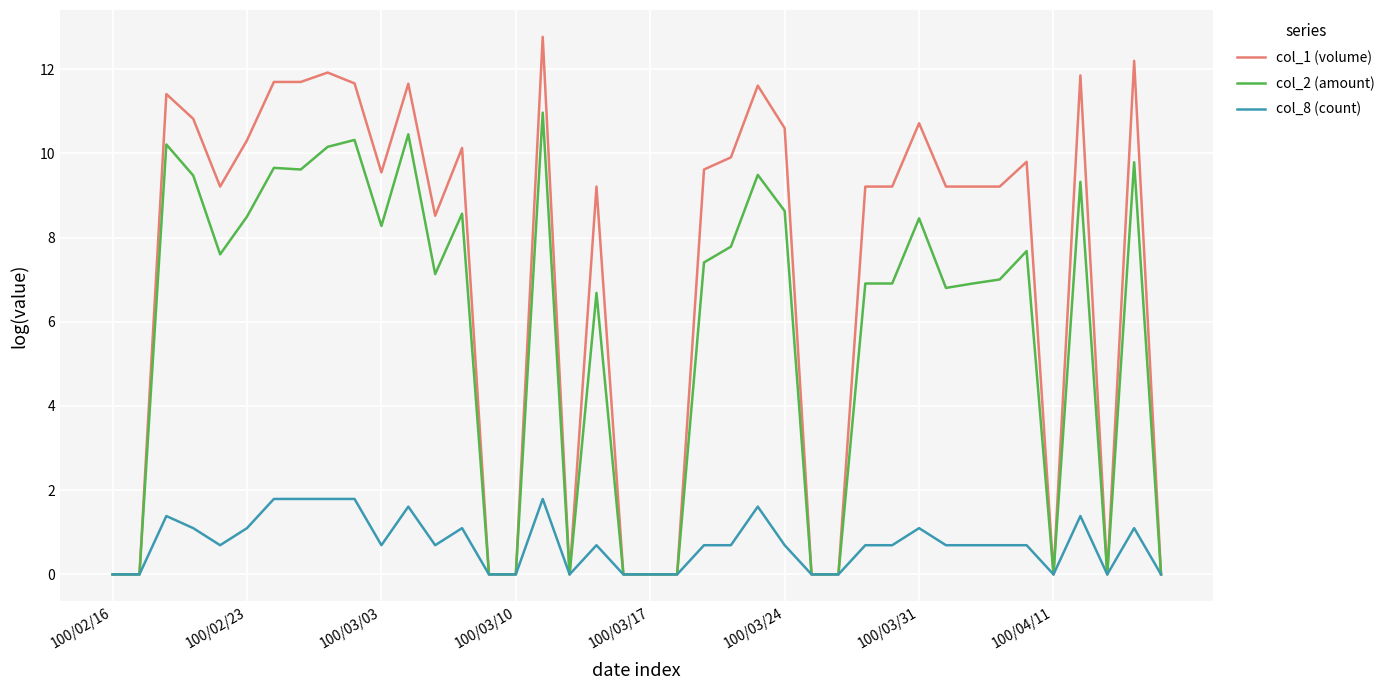

What are all the series names shown in the legend?

col_1 (volume), col_2 (amount), col_8 (count)